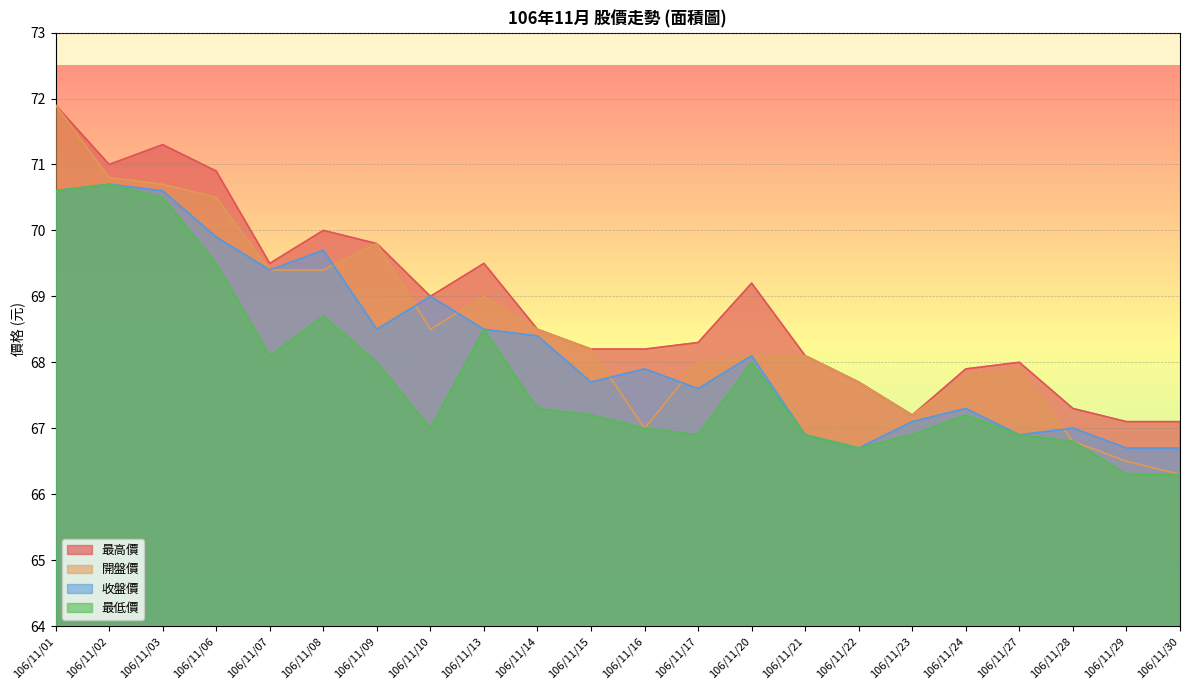

Is the value of 最高價 at 106/11/21 greater than the value of 最低價 at 106/11/29?

Yes